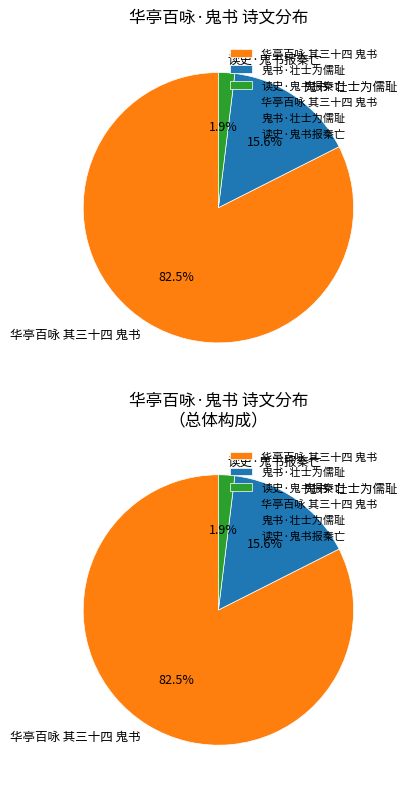

Is there a majority slice in this chart?

Yes